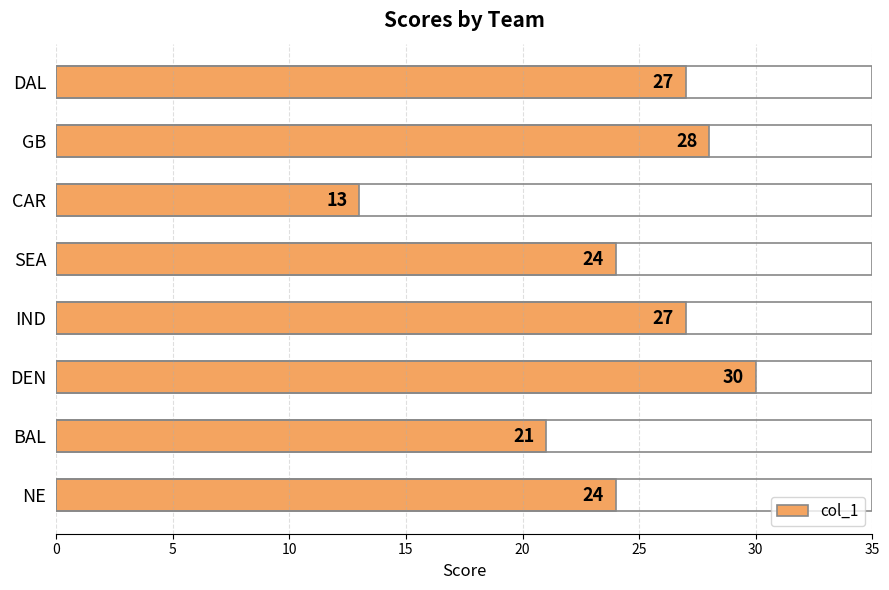

The value at DAL is 27. True or false?

True